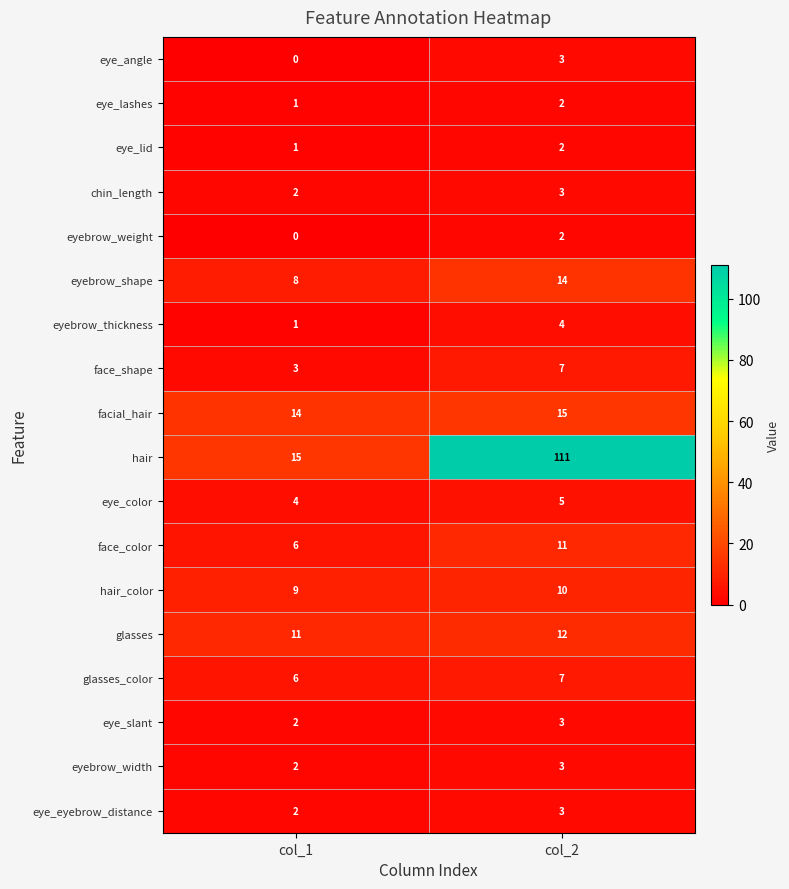

Read the facial_hair value at col_1.

14